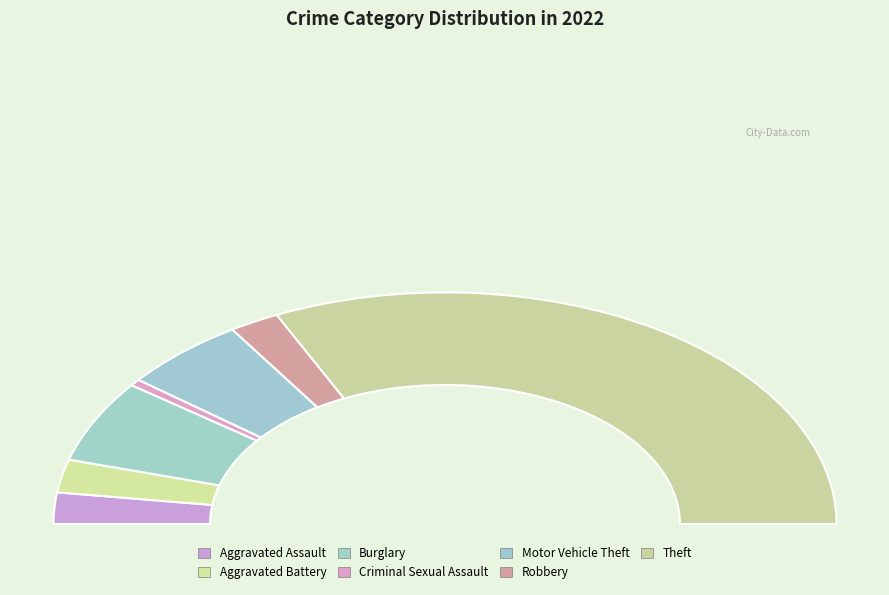

What portion of the pie excludes Arson?

100.0%